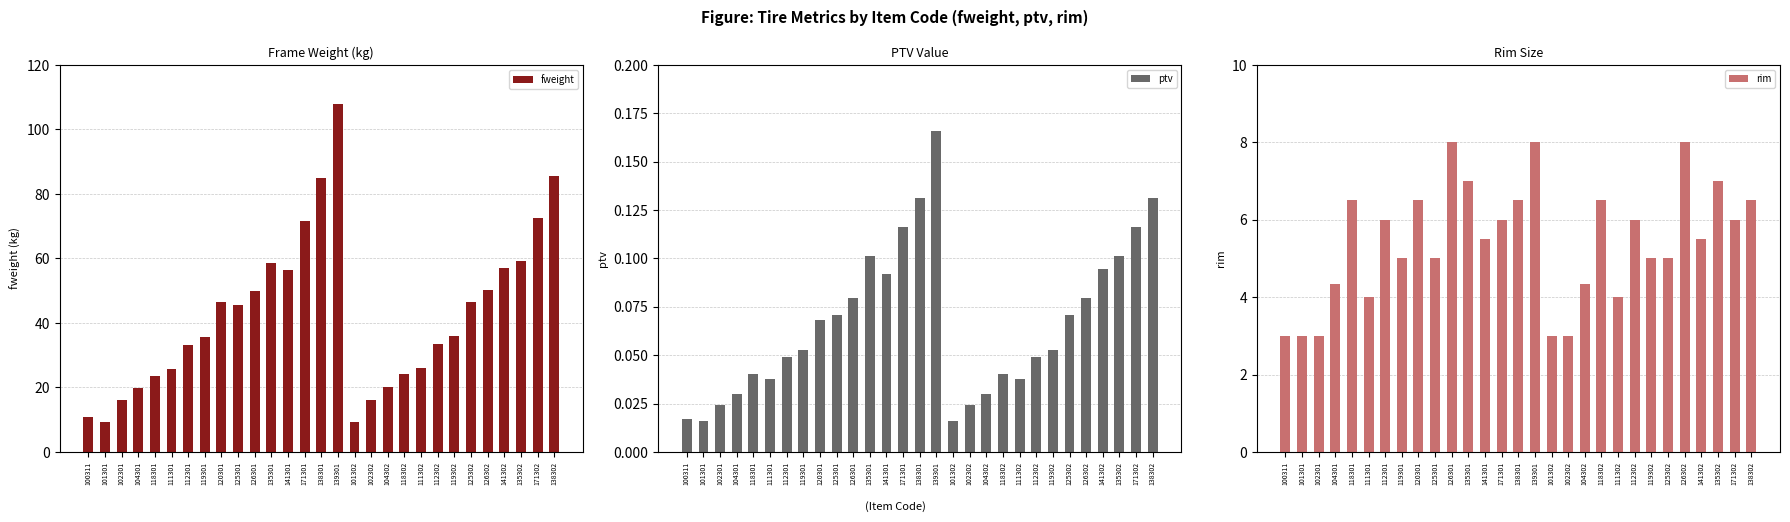

Is it true that rim equals 6.5 at 118301?

True